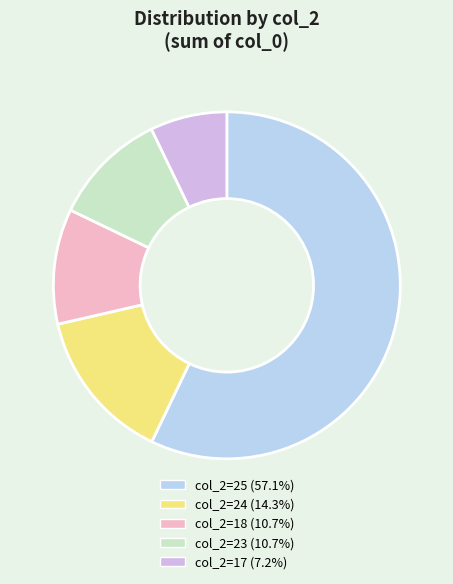

Does col_2=25 (57.1%) account for over 50% of the chart?

Yes